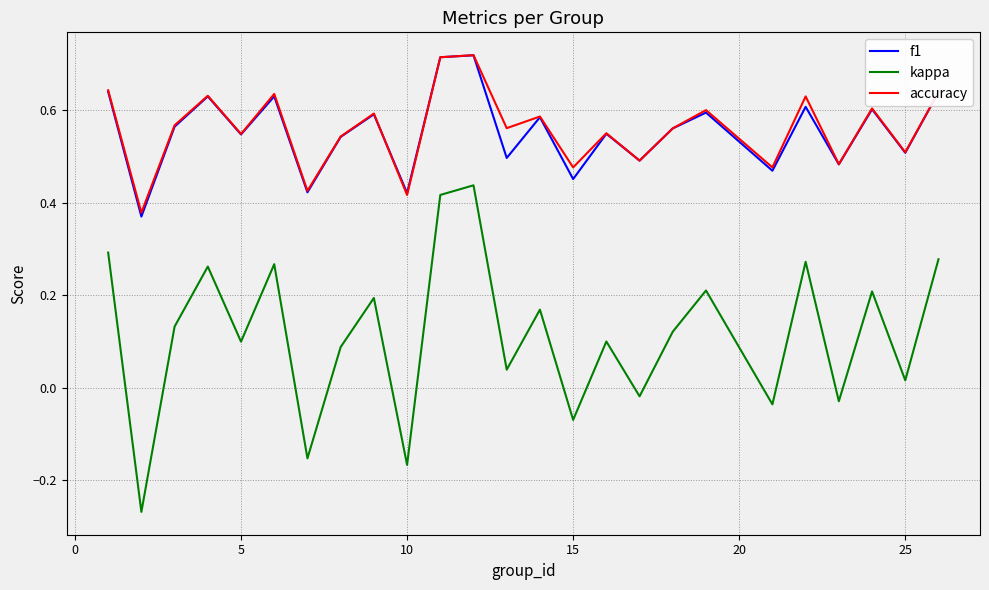

True or false: kappa and accuracy intersect in this chart.

False